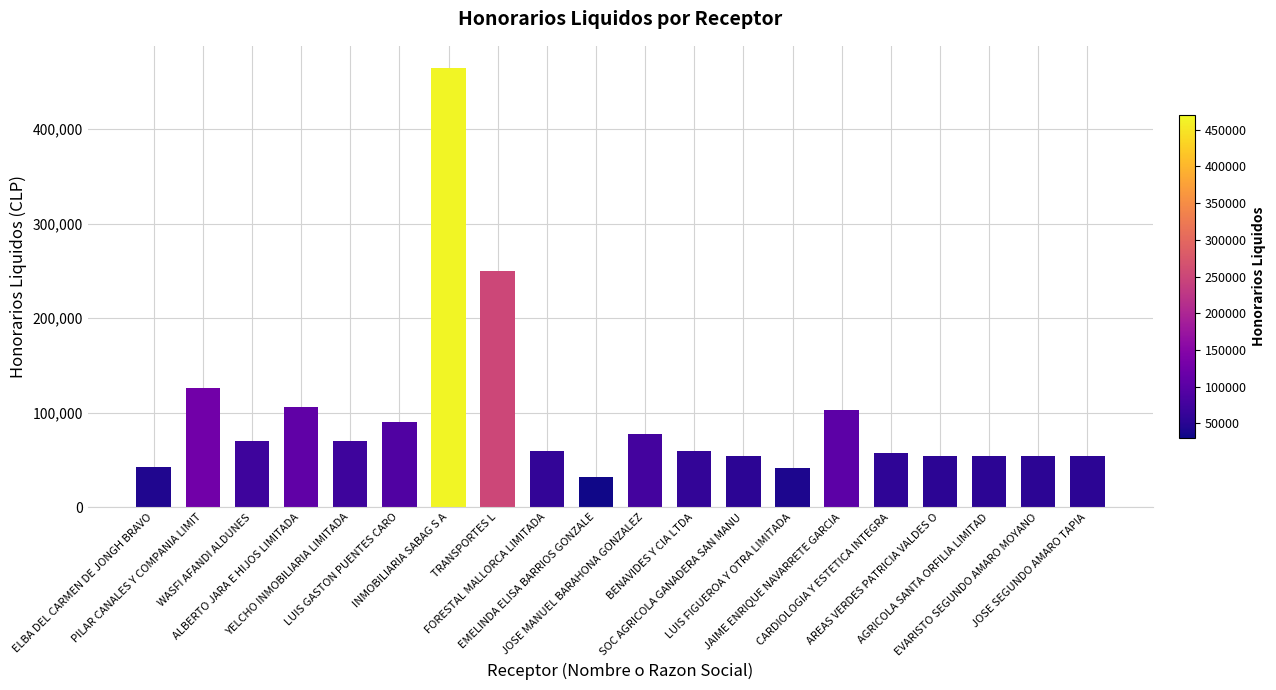

Does the chart contain stacked bars?

No